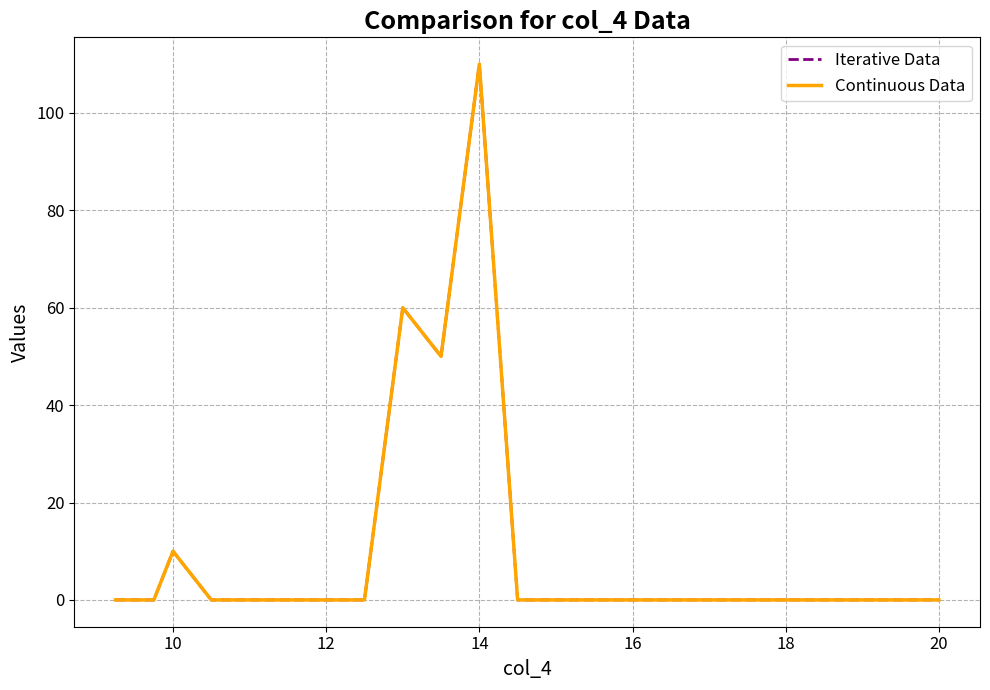

Does the chart display data point markers on the line(s)?

No